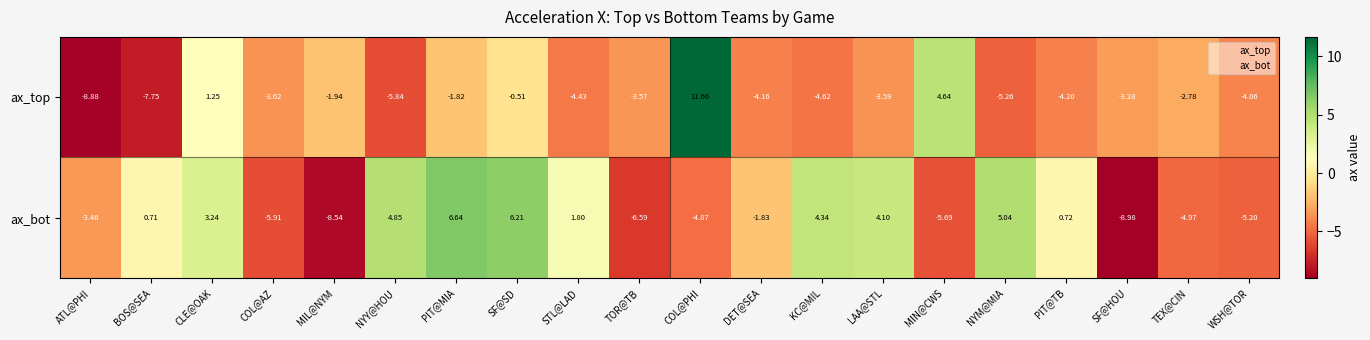

Which category has the highest value in the ax_bot series?

PIT@MIA